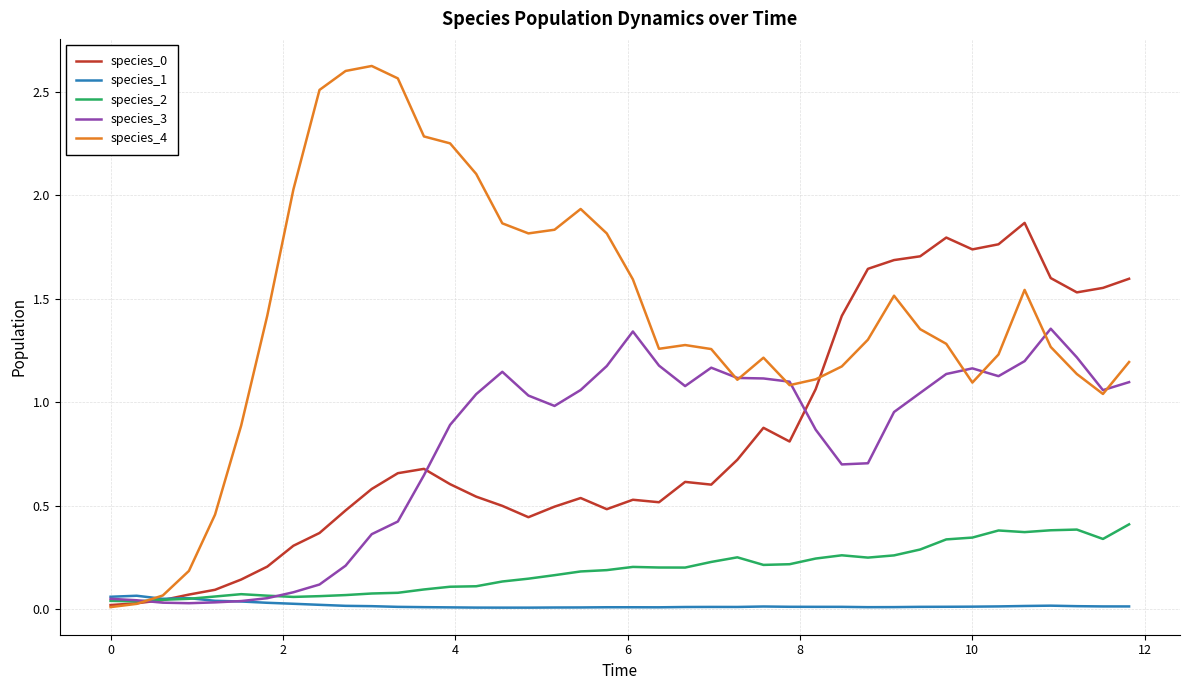

Does the chart display data point markers on the line(s)?

No